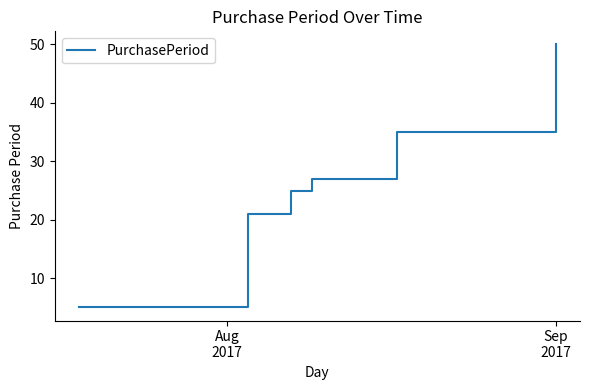

What is the minimum value shown in the chart?

5